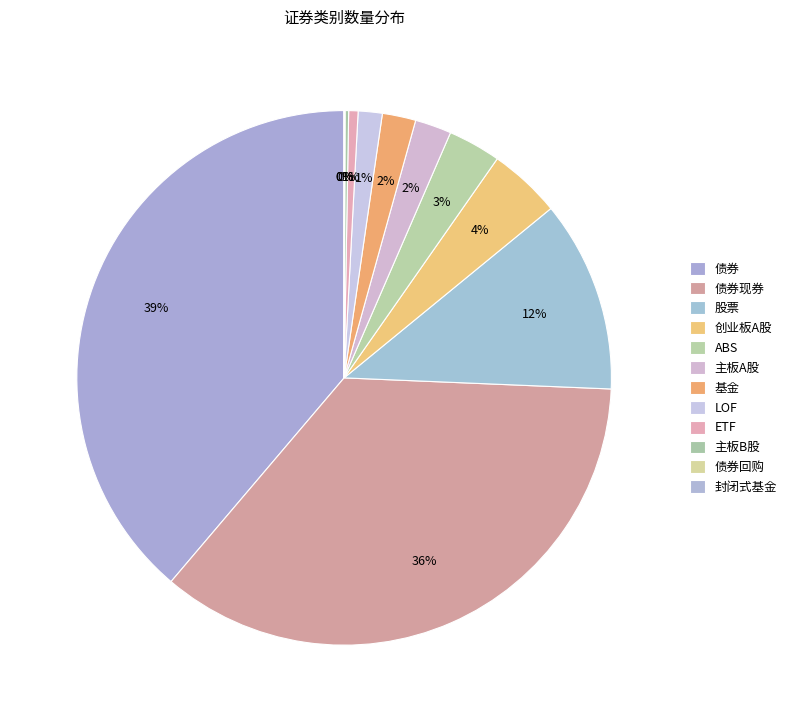

To the nearest percent, what percentage of the pie is 股票?

12%